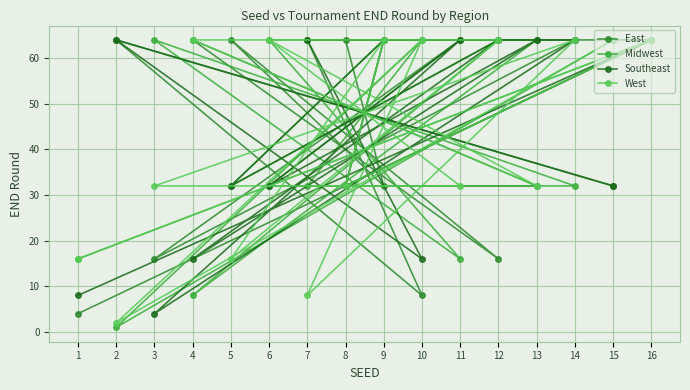

Reading left to right, list all the values displayed in this chart.

East: 1=4	2=64	3=16	4=64	5=64	6=32	7=64	8=64	9=32	10=8	11=64	12=16	13=32	14=64	15=32	16=64
Midwest: 1=16	2=1	3=64	4=8	5=32	6=64	7=32	8=32	9=64	10=64	11=16	12=64	13=64	14=32	15=64	16=64
Southeast: 1=8	2=64	3=4	4=16	5=32	6=32	7=64	8=32	9=64	10=16	11=64	12=64	13=64	14=64	15=32	16=64
West: 1=16	2=2	3=32	4=64	5=16	6=64	7=8	8=32	9=64	10=64	11=32	12=64	13=32	14=64	15=64	16=64